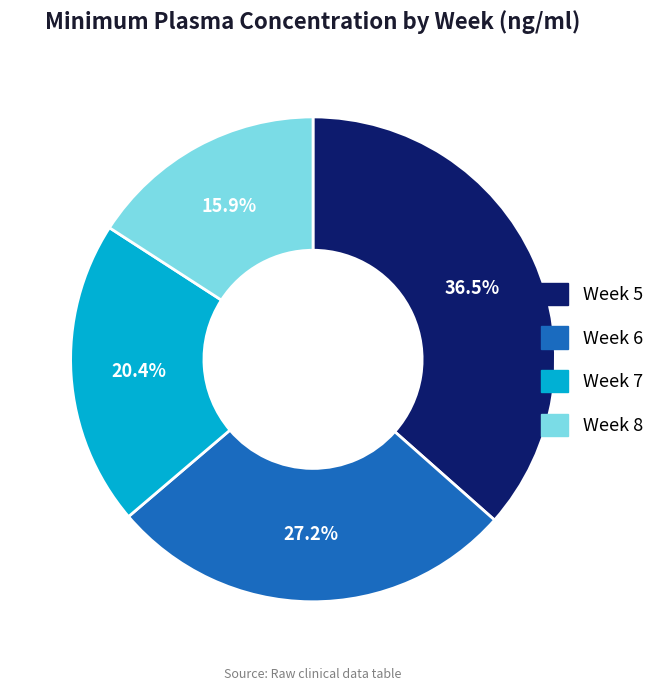

Is there any slice that represents more than half of the pie?

No